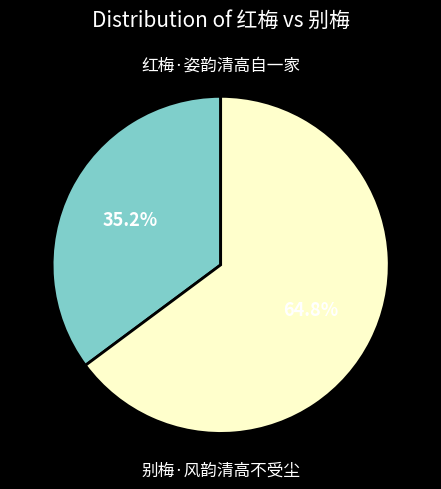

Does any single category account for the majority?

Yes